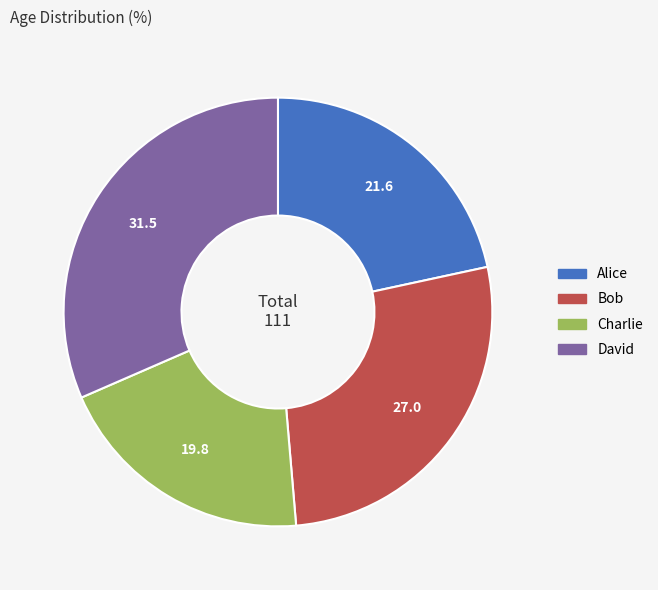

Do David and Alice together represent more than half of the pie?

Yes